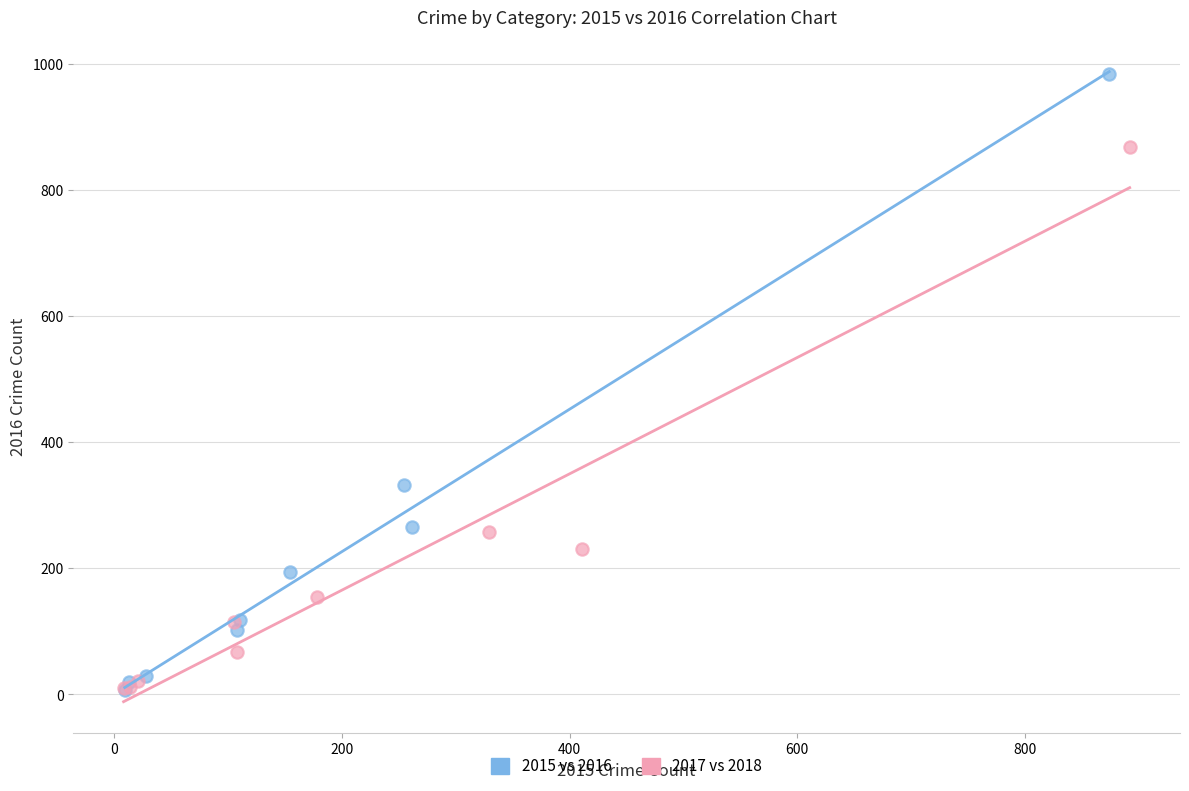

Which series has the largest Y range (max minus min)?

2015 vs 2016